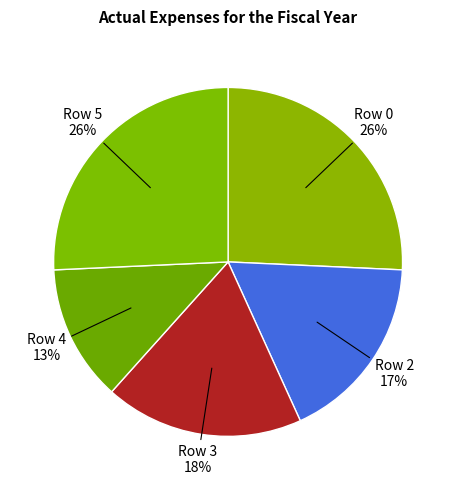

True or false: Row 2 accounts for 17% of the total.

True